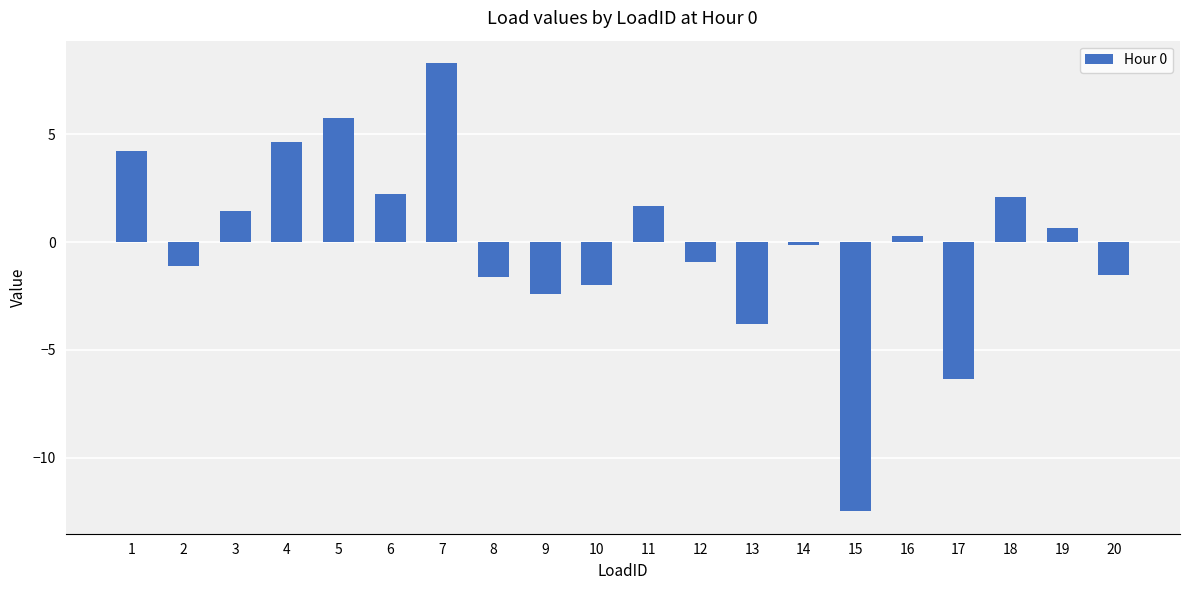

What is the value of the 19th bar from the left?

0.7